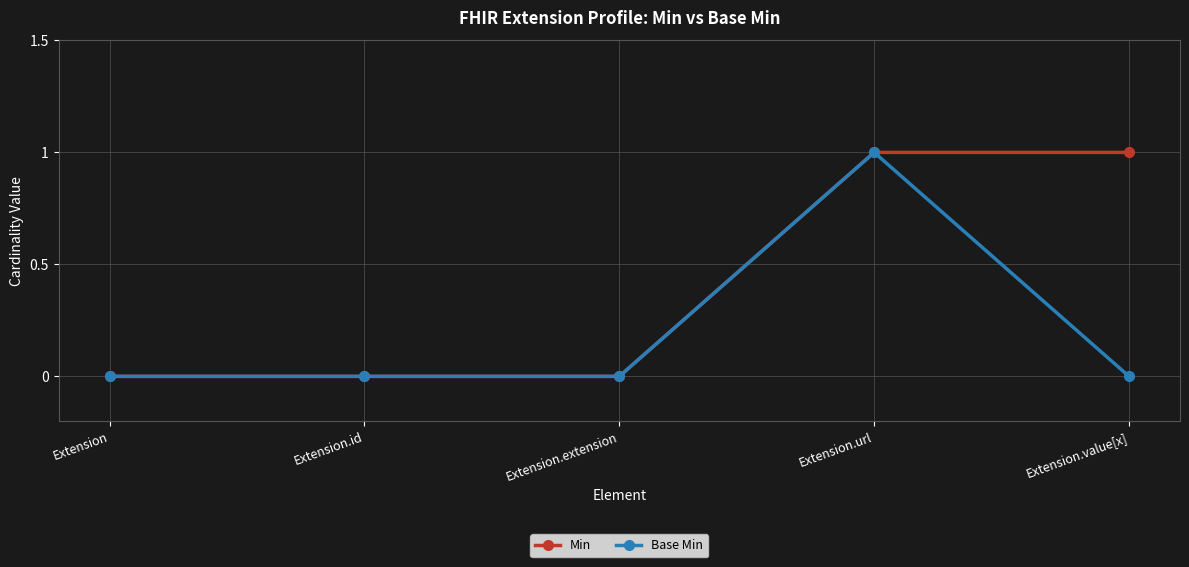

What is the maximum value for Min?

1